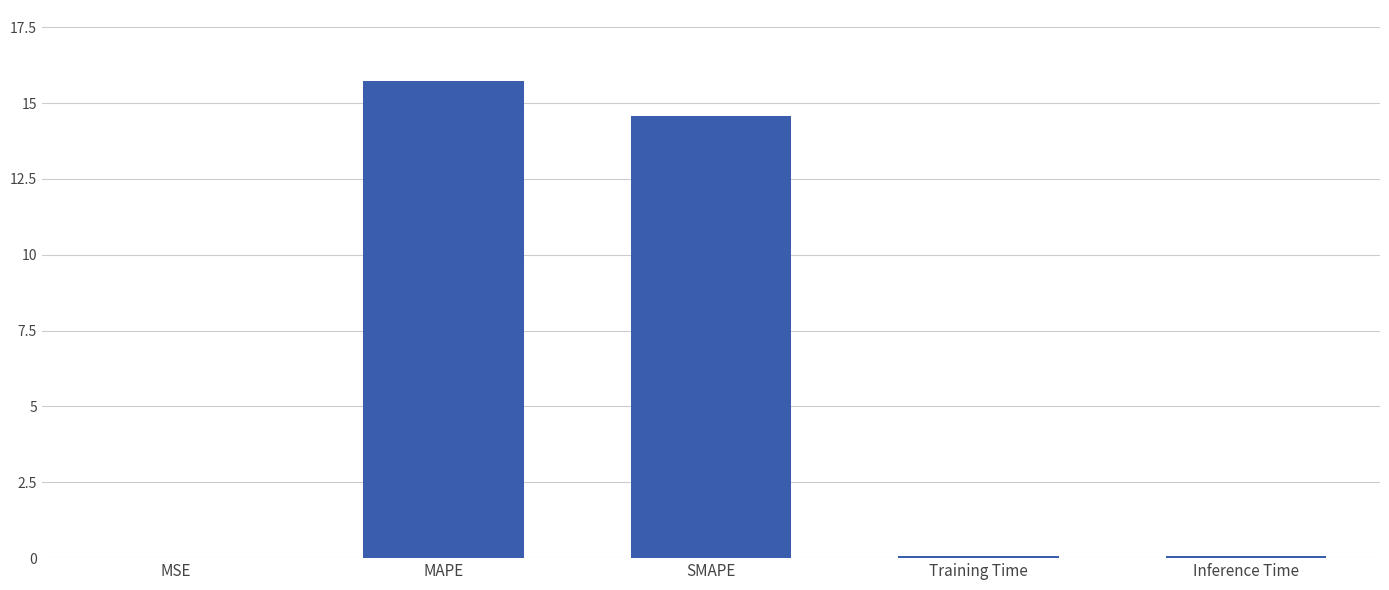

What is the sum of all values?

30.4